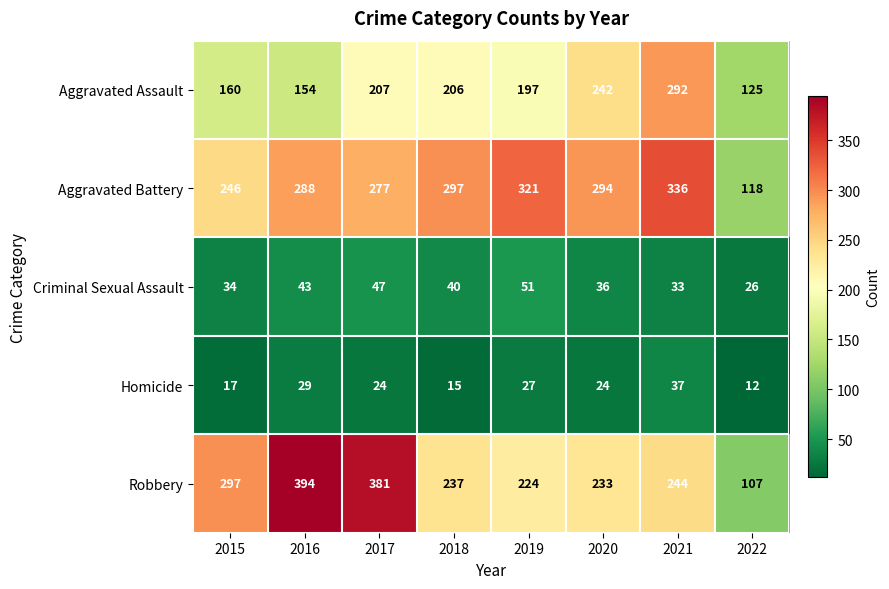

True or false: Aggravated Assault has a value of 200 at 2022.

False